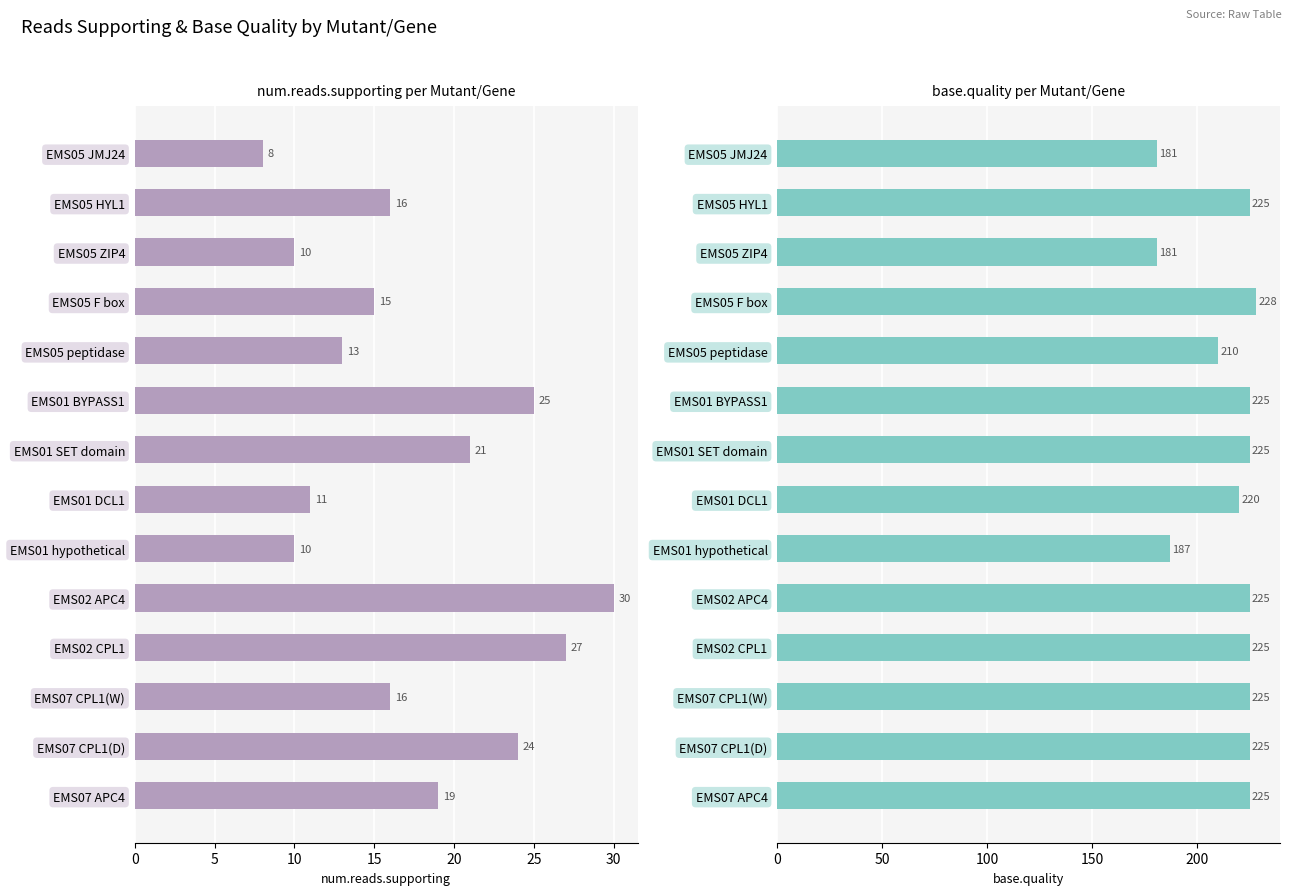

Rank the series by their maximum value, from highest to lowest.

base.quality, num.reads.supporting